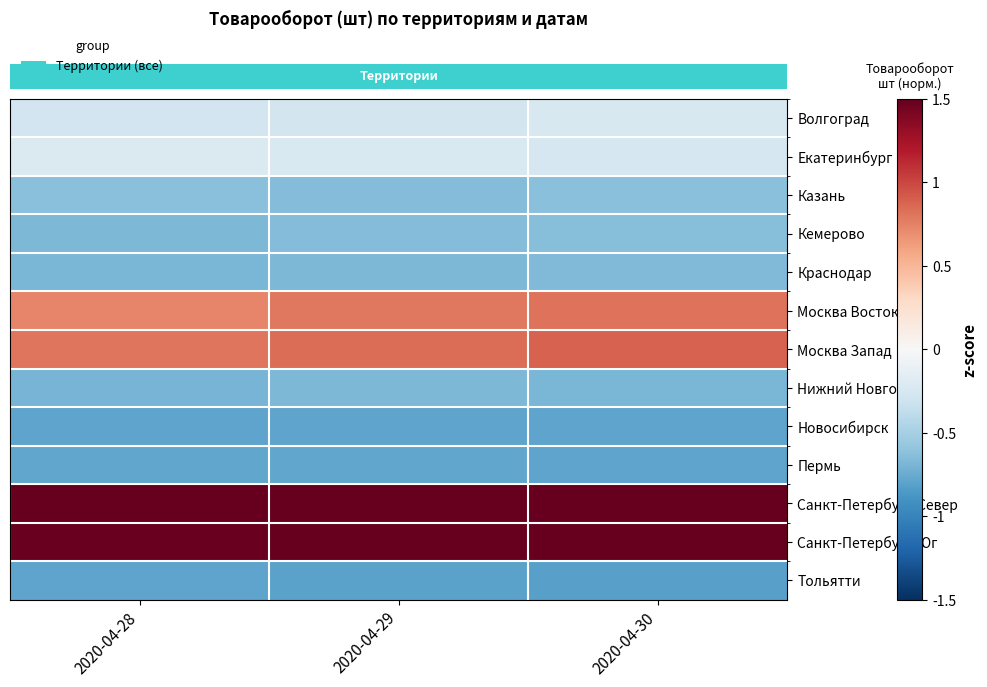

How many distinct data groups are displayed?

13